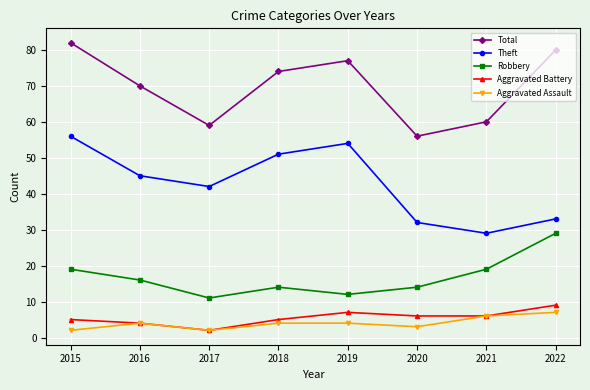

Is the value of Robbery at 2016 greater than the value of Aggravated Battery at 2022?

Yes